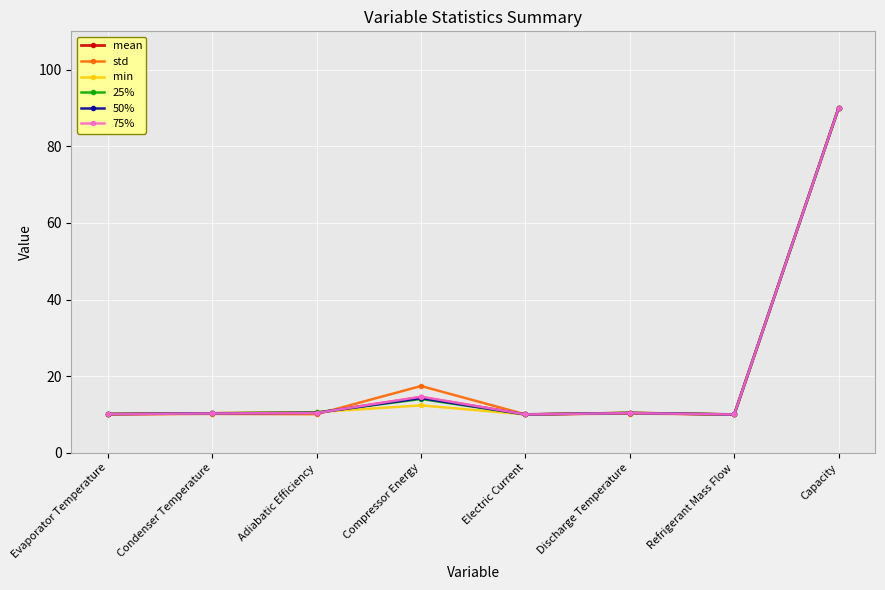

What position from the right is Electric Current?

4